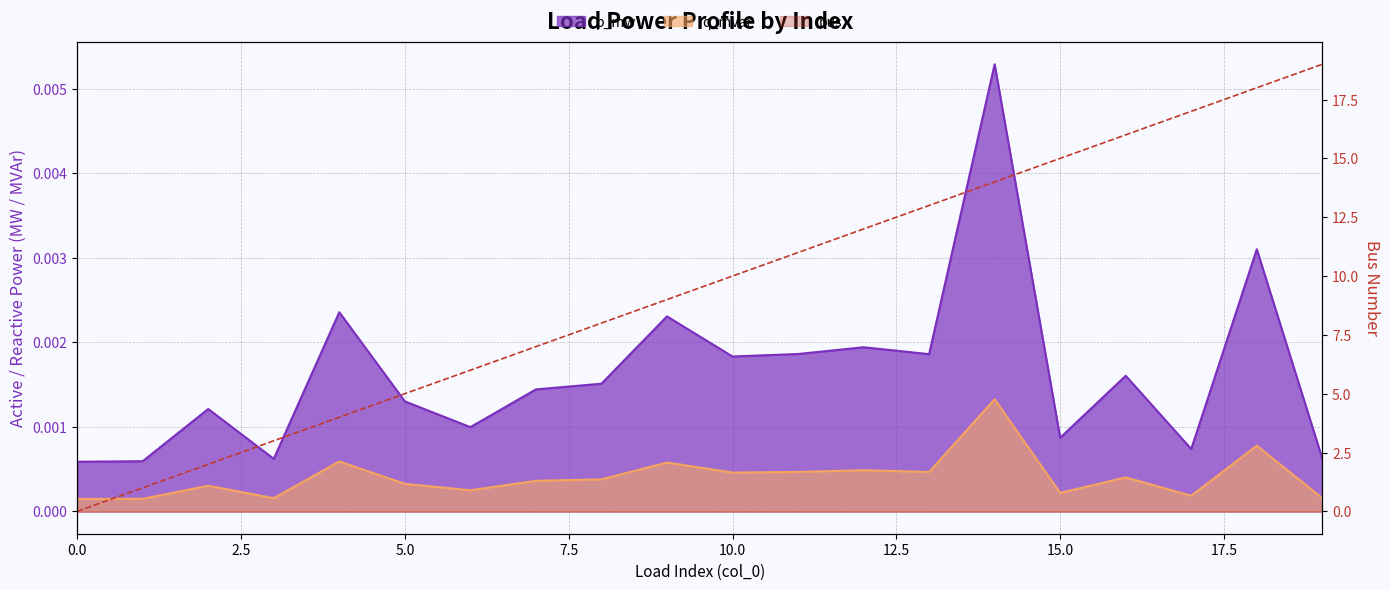

What is the difference between the maximum and minimum values in the bus series?

19.0